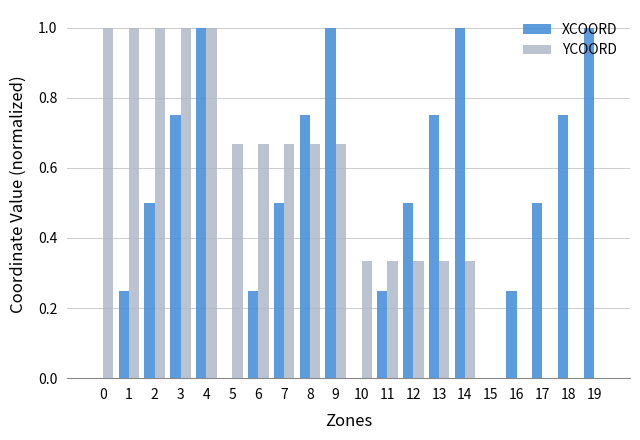

Count the number of data series in this chart.

2